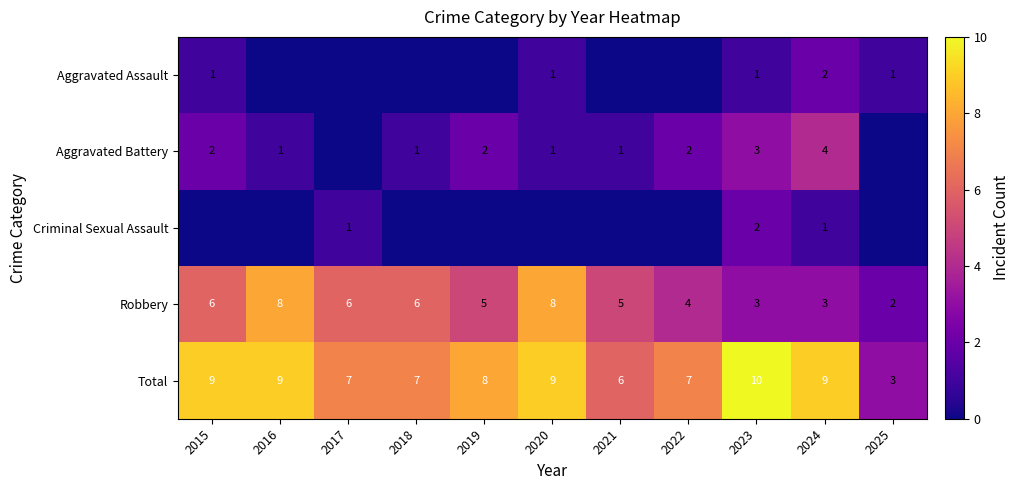

Rank the series at 2024 from lowest to highest value.

Criminal Sexual Assault, Aggravated Assault, Robbery, Aggravated Battery, Total